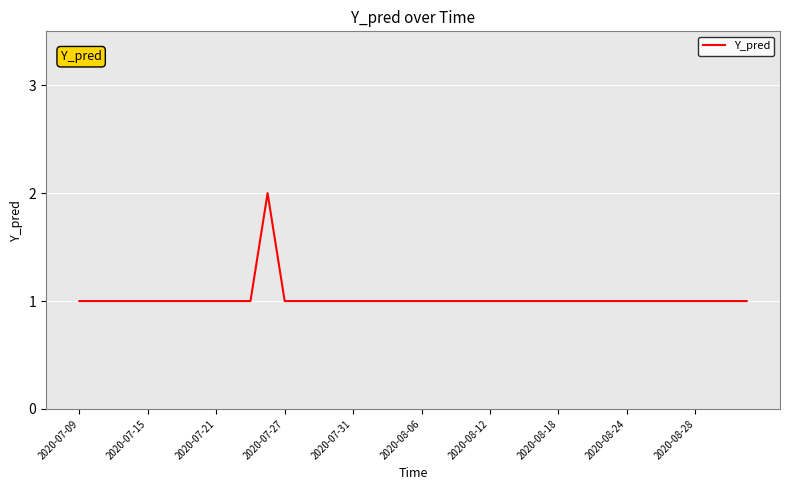

Reading left to right, list all the values displayed in this chart.

1	1	1	1	1	1	1	1	1	1	1	2	1	1	1	1	1	1	1	1	1	1	1	1	1	1	1	1	1	1	1	1	1	1	1	1	1	1	1	1